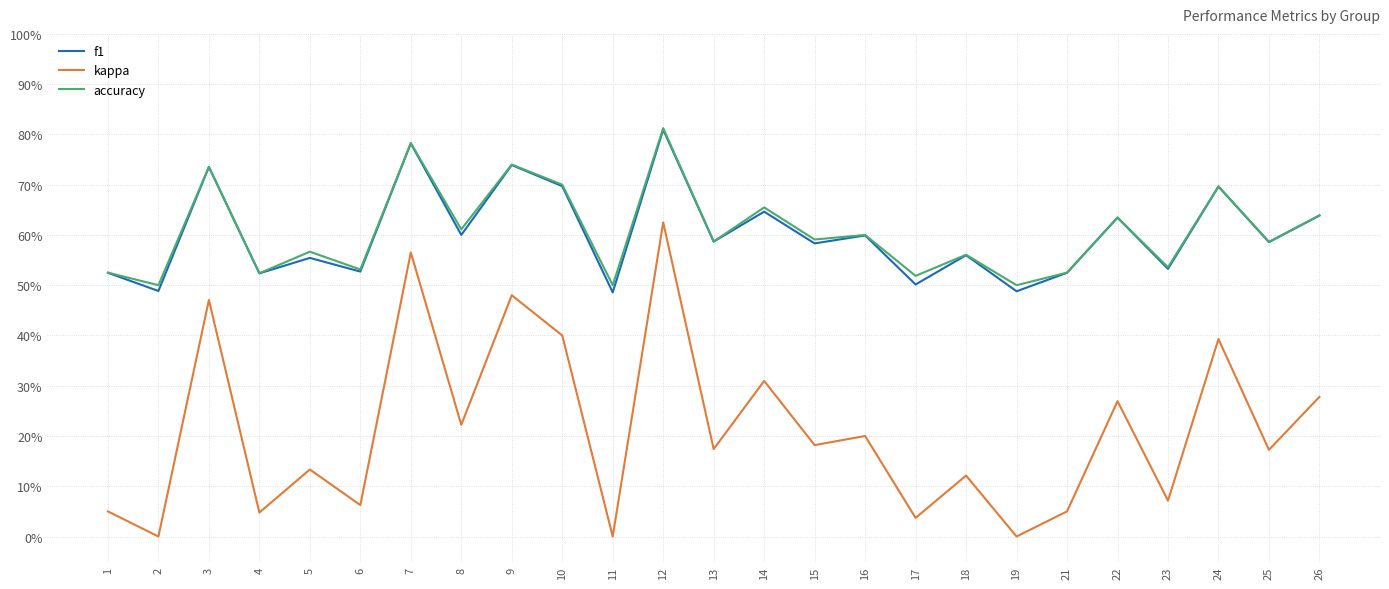

Which category has the highest value in the kappa series?

12